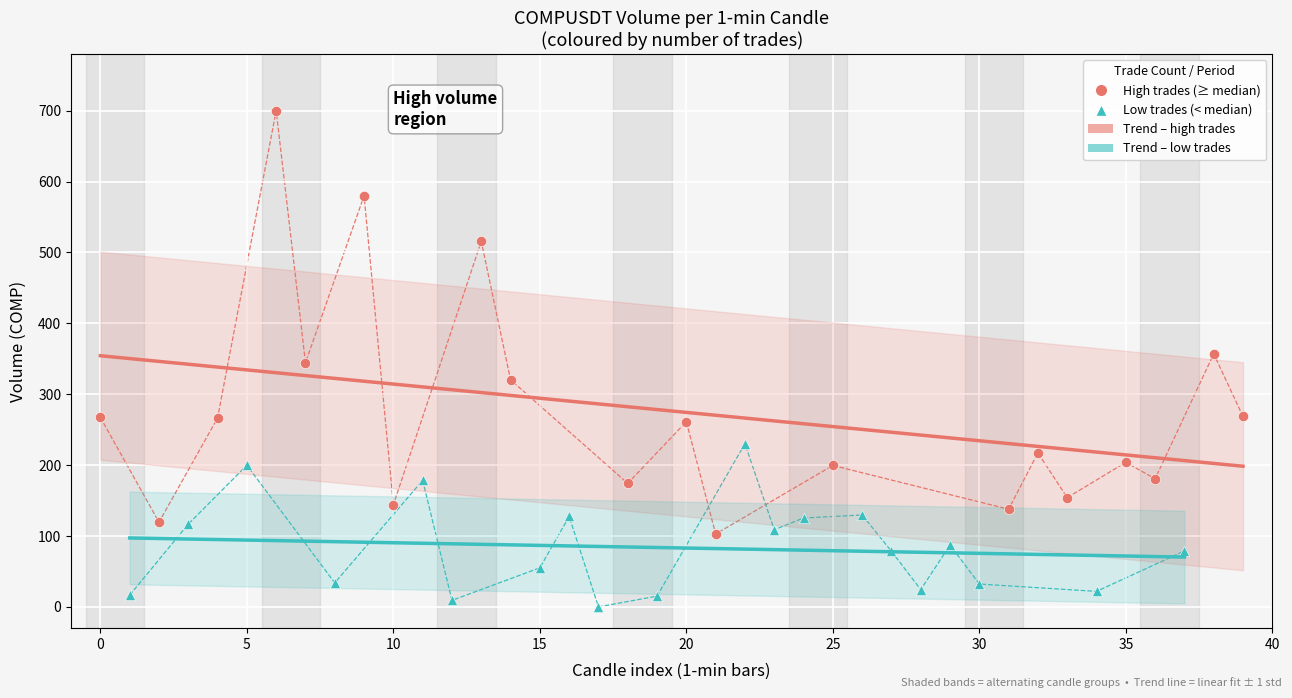

Which series has the largest Y range (max minus min)?

High trades (≥ median)